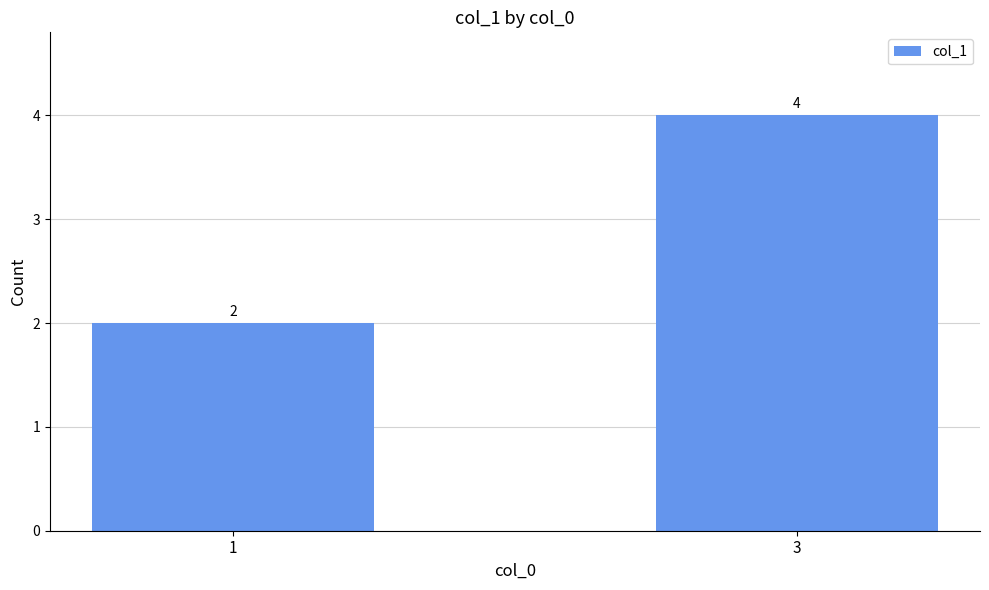

What is the difference between the maximum and minimum values?

2